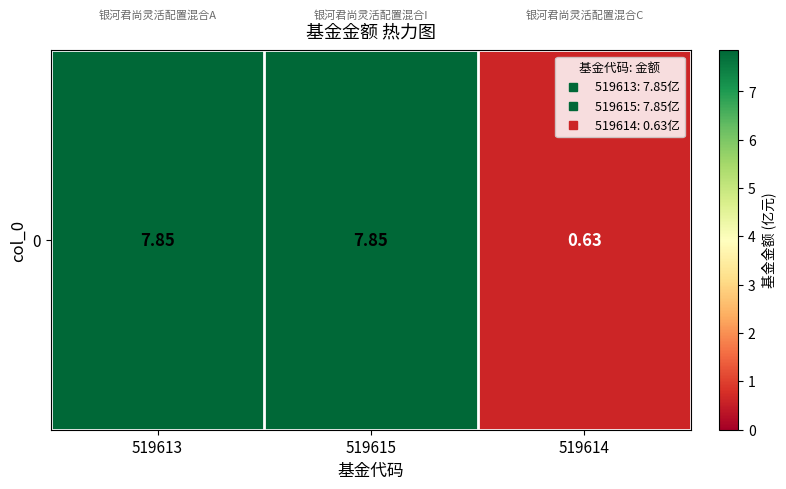

Between 519615 and 519613, which is larger?

519615